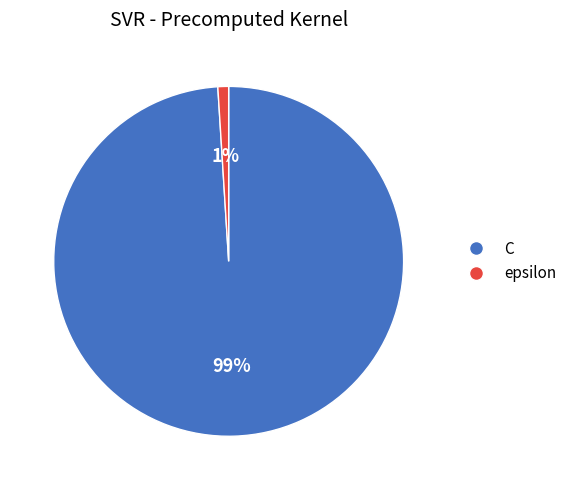

Which category has the biggest portion of the pie?

C